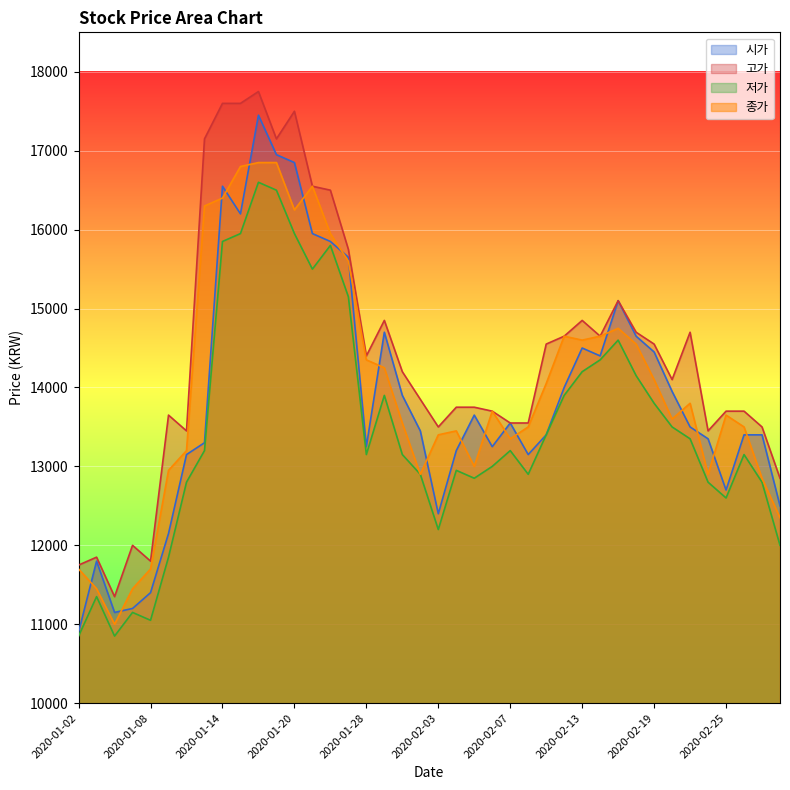

What is the highest value of the 종가 series?

16850